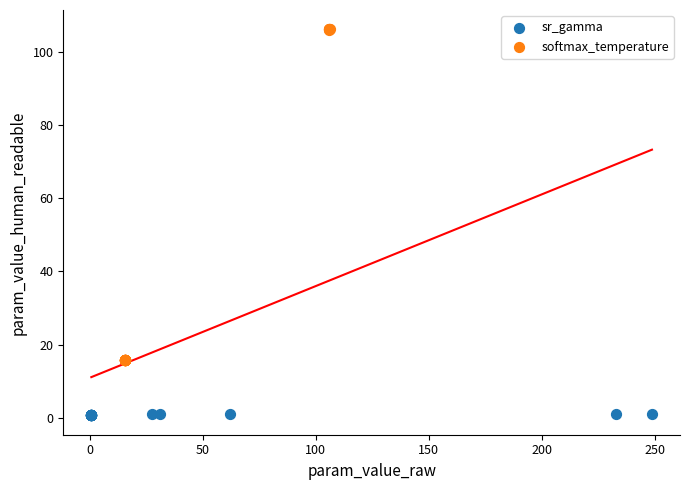

Which series contains the highest Y value?

softmax_temperature